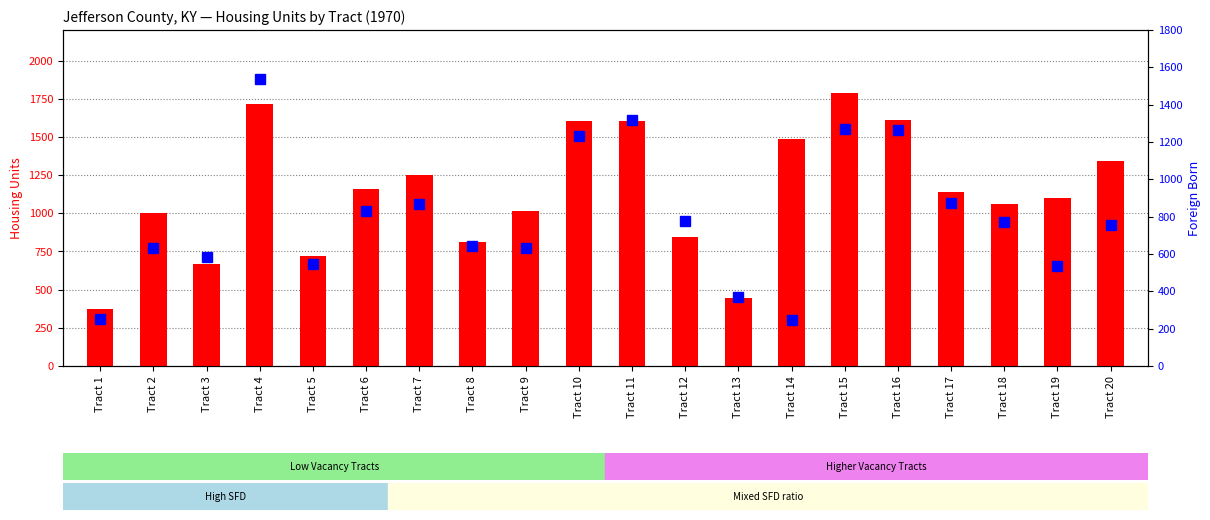

Reading right to left, transcribe all the data shown in this chart.

Total_Housing_Units: 1339	1103	1062	1142	1610	1790	1486	443	846	1602	1606	1015	809	1253	1159	723	1717	670	1004	370
Single_Family_Detached: 755	536	771	872	1265	1269	244	372	778	1317	1233	634	642	869	828	545	1535	586	630	251